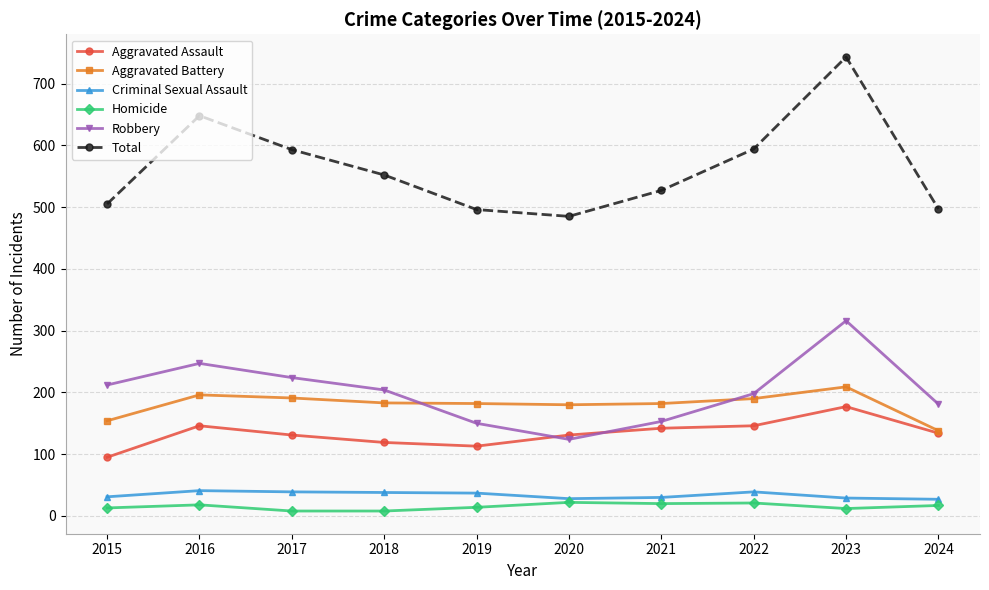

What is the value of the Robbery point at the 9th from the left?

316